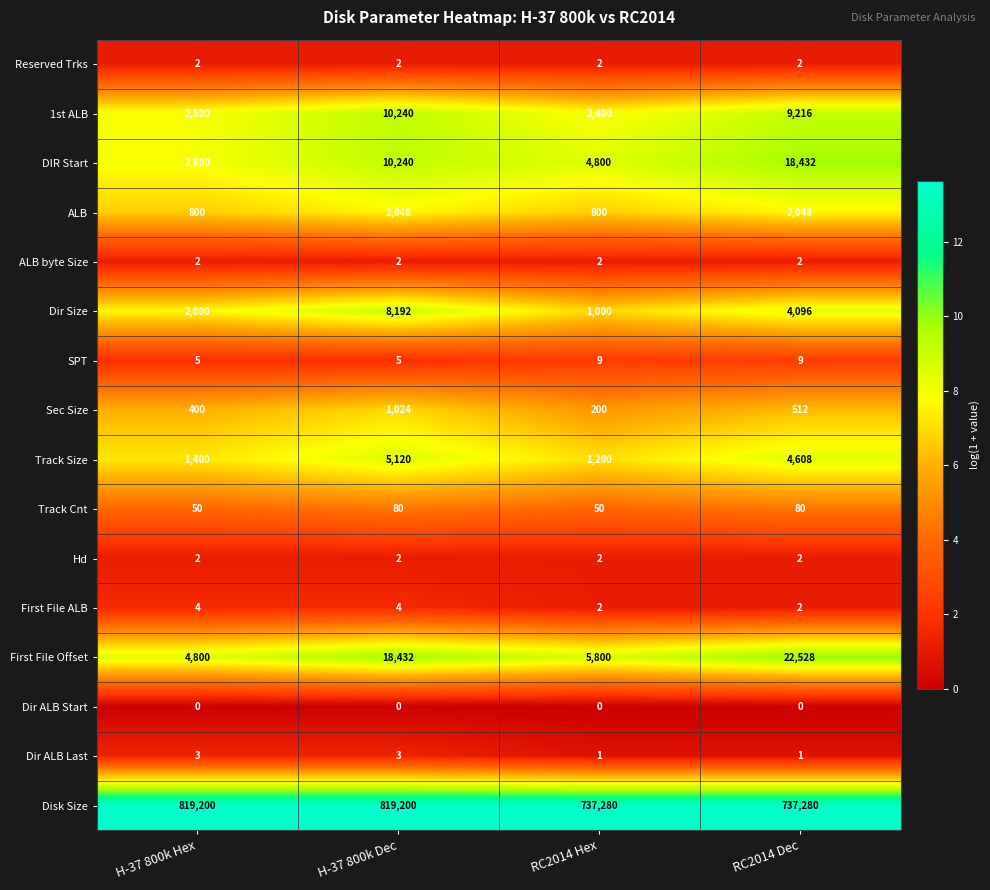

What is the approximate value of First File ALB at H-37 800k Dec?

4